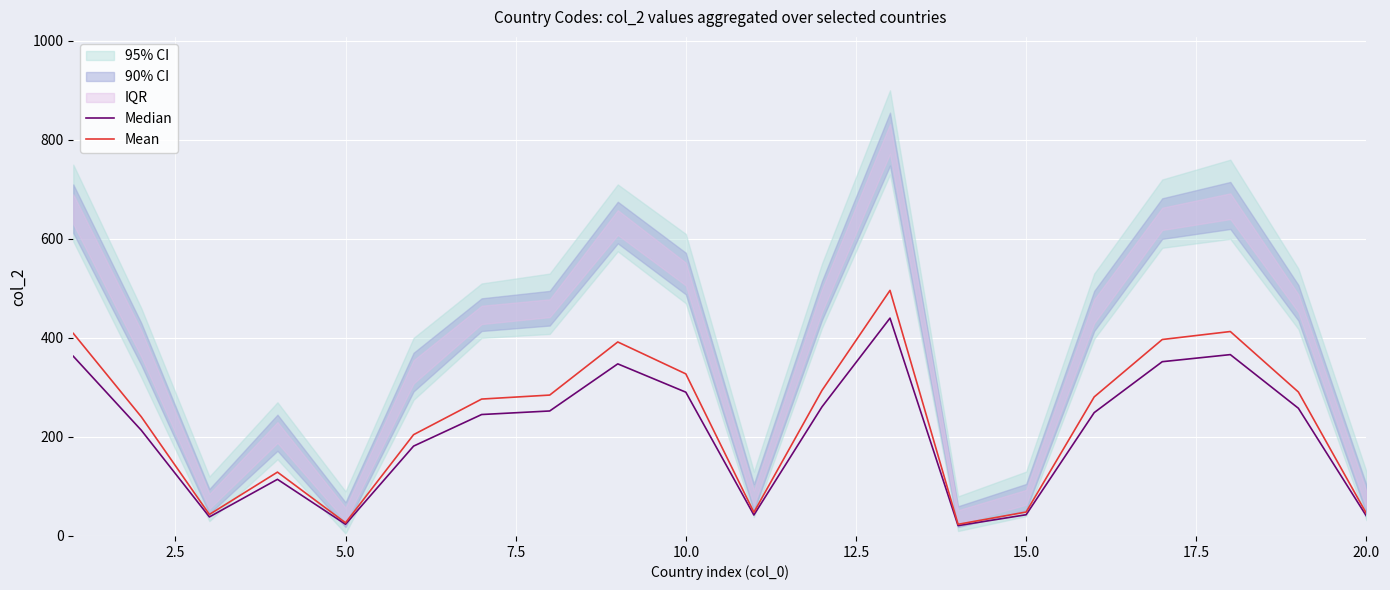

In Mean, how many points are lower than both neighbors (excluding endpoints)?

4